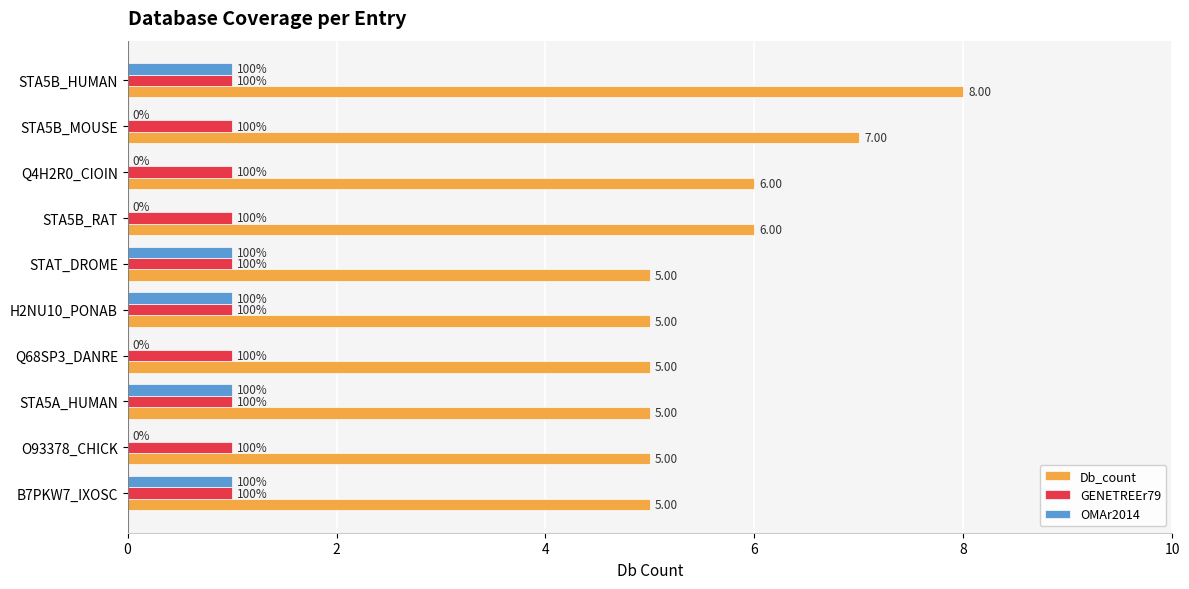

Between STAT_DROME and Q68SP3_DANRE, which series saw the biggest shift?

OMAr2014